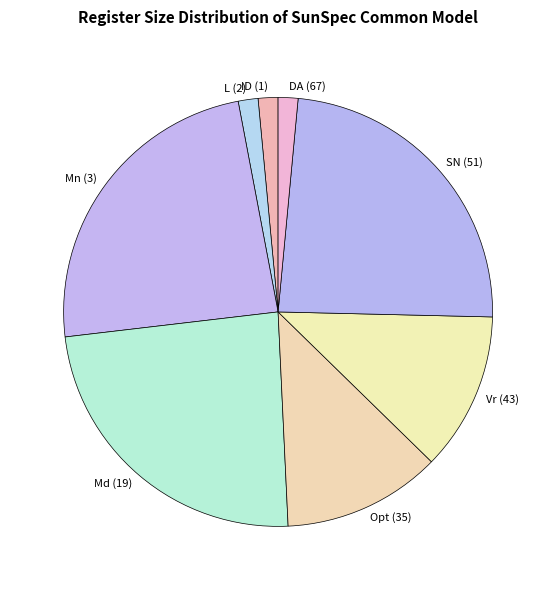

The SN (51) slice represents 24% of the pie. True or false?

True